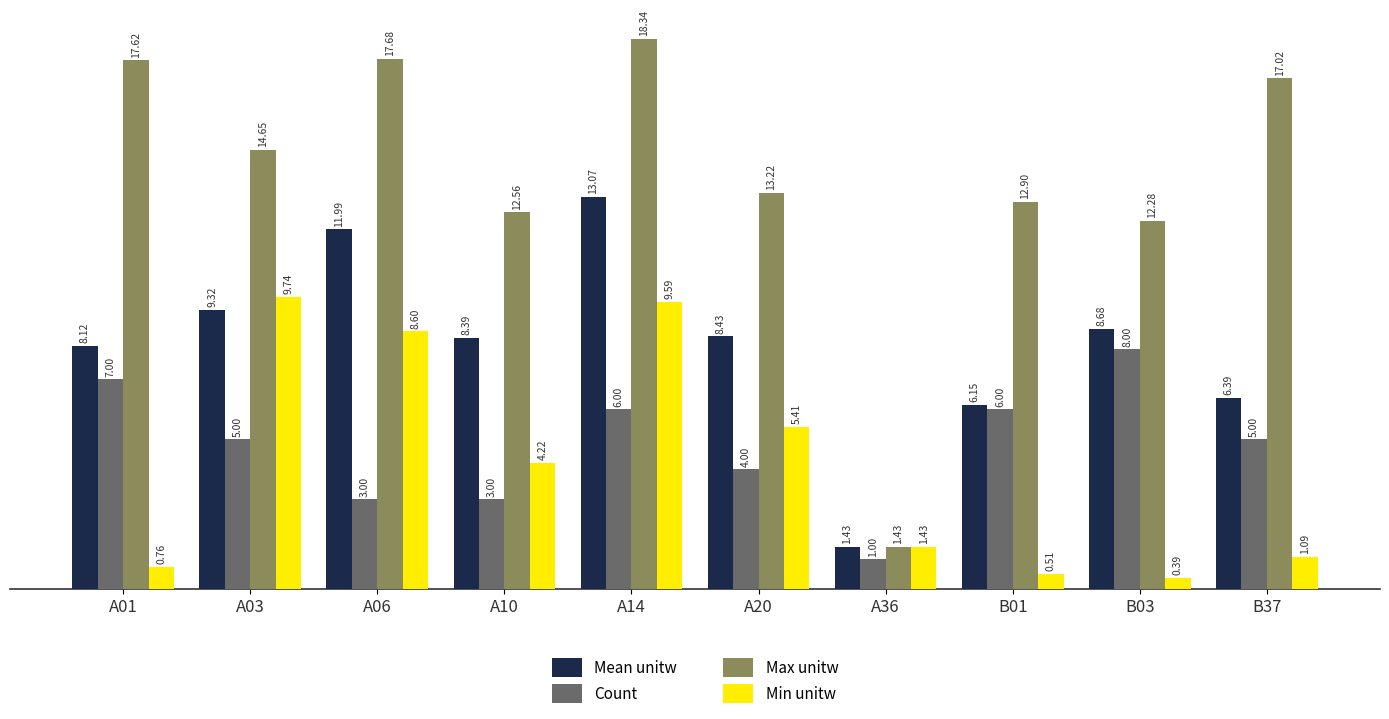

How many data points does each series have?

10